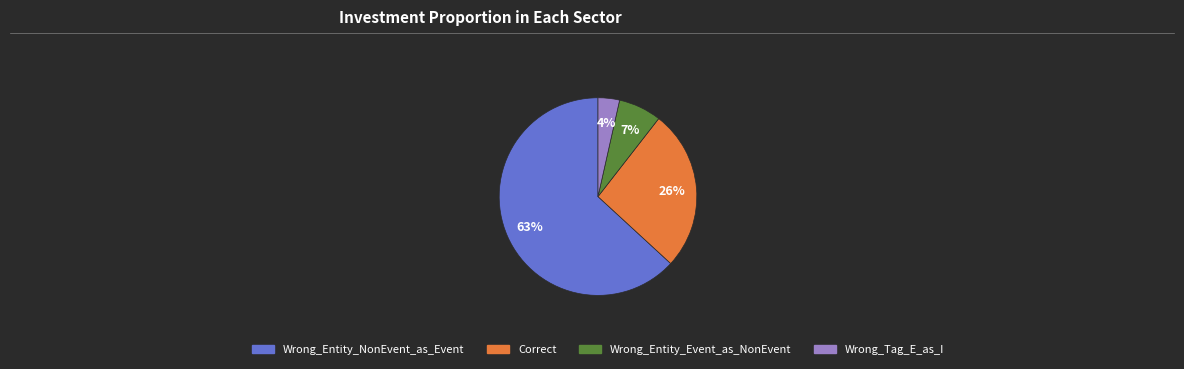

To the nearest percent, what is the average slice percentage?

25%